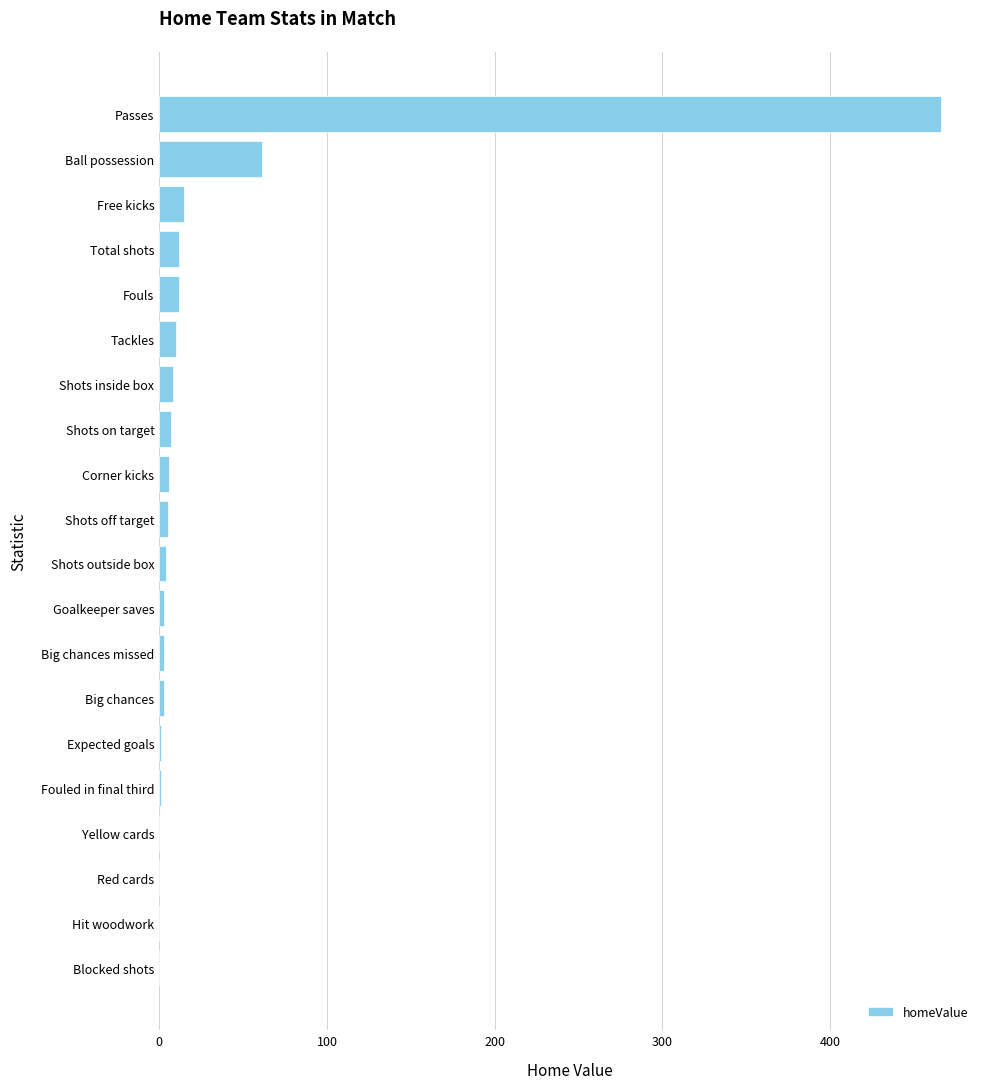

What is the ratio of the value at Tackles to the value at Total shots?

0.8